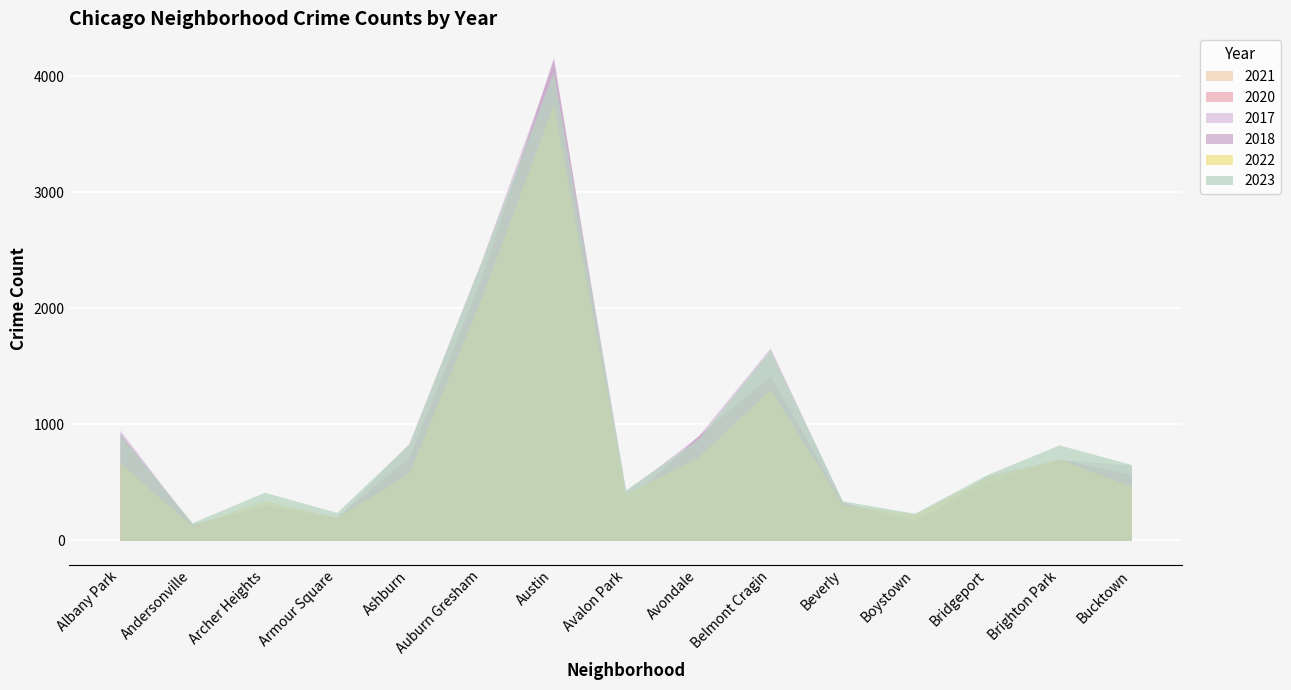

What is the label of the 11th point from the right?

Ashburn